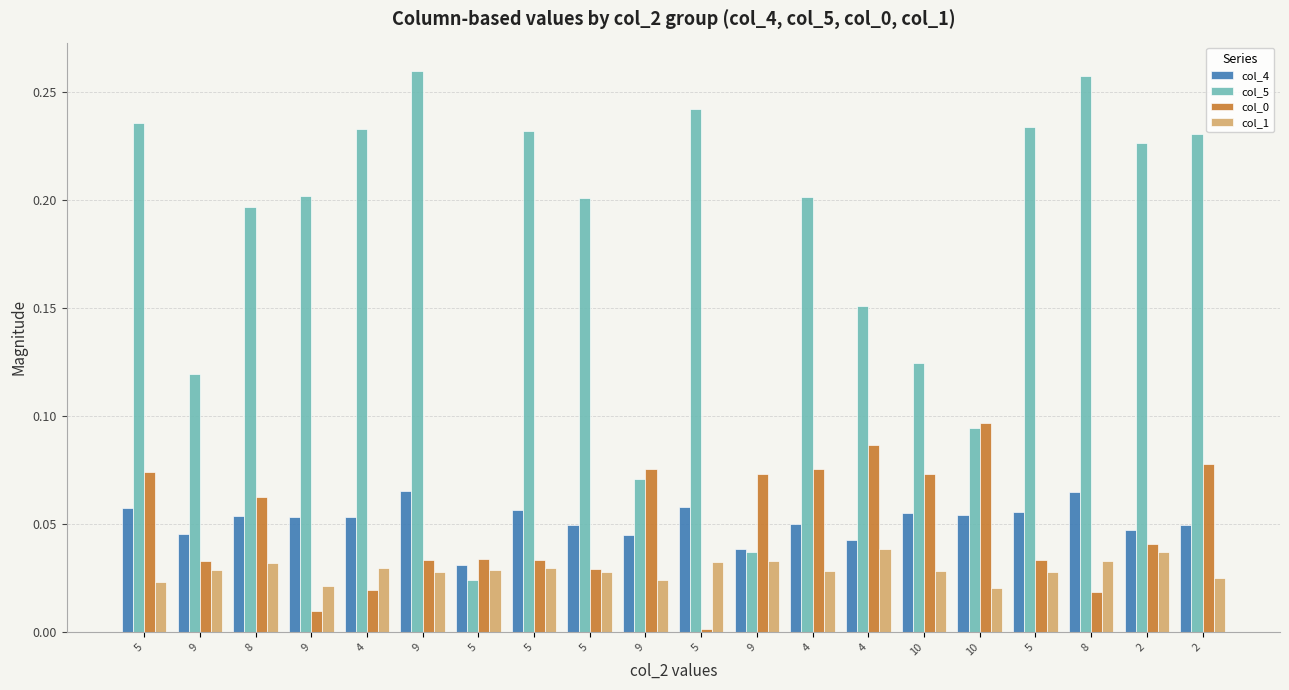

How many categories are shown in the chart?

20